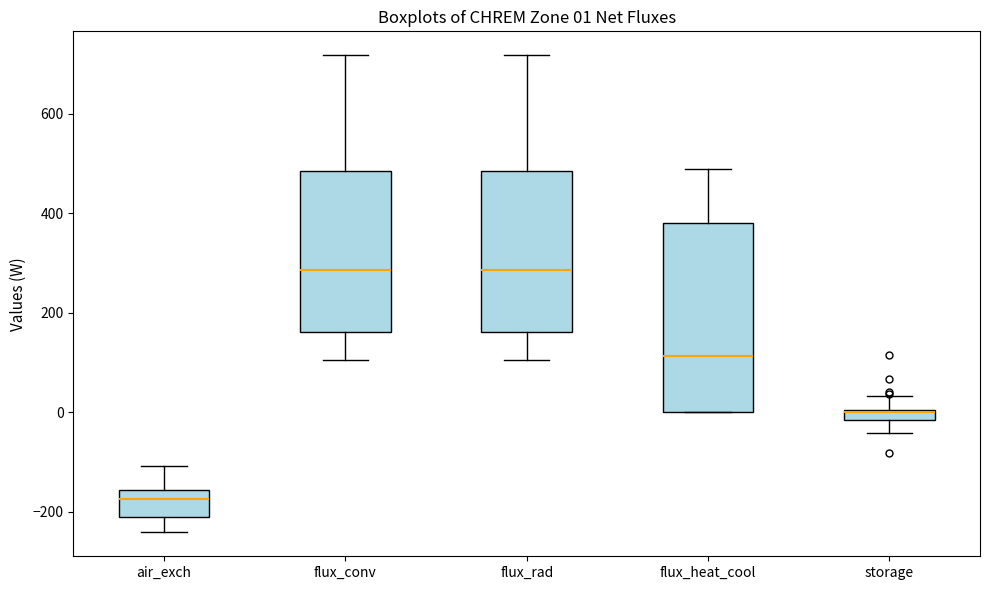

Comparing the boxes themselves (not the whiskers), which one is the tallest?

flux_heat_cool